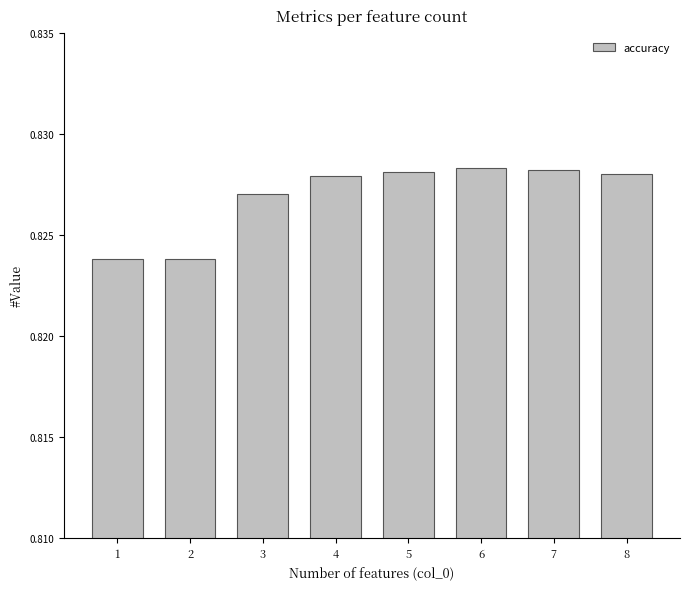

True or false: the data shows 0.3 at 2.

False